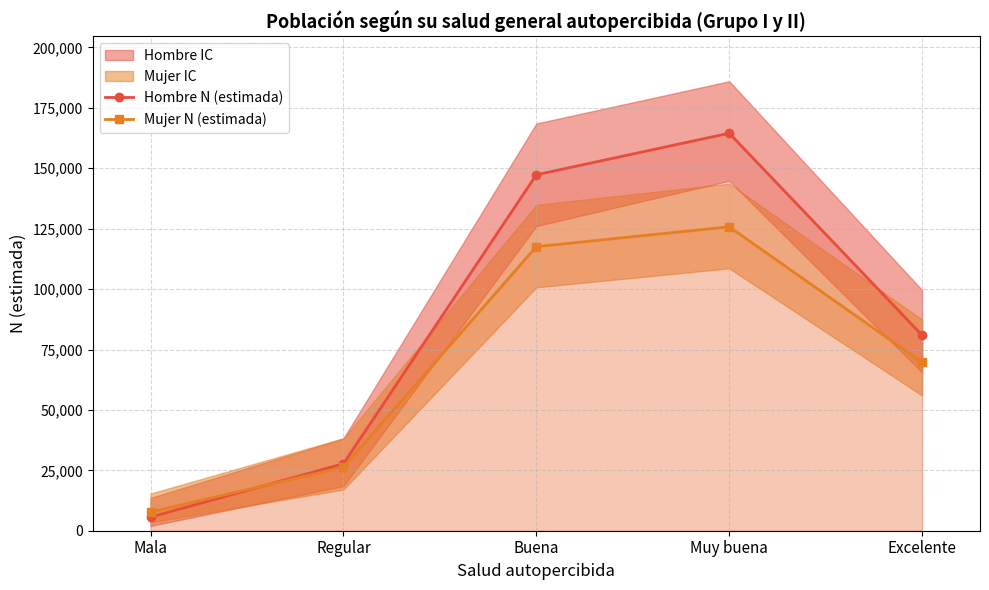

What is the sum of the Hombre N (estimada) values at Excelente and Muy buena?

245414